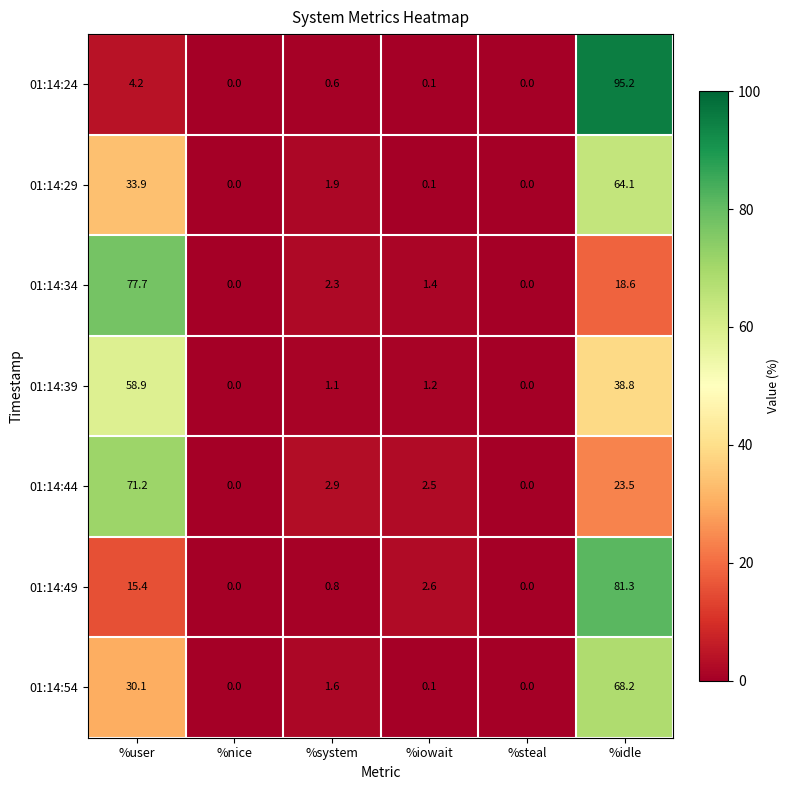

The 01:14:29 series shows 0.1 at %iowait. True or false?

True